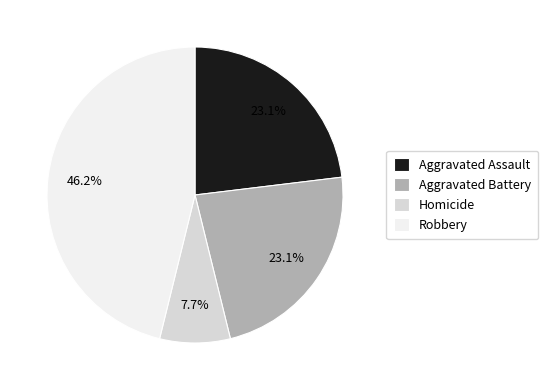

What is the total percentage of Aggravated Battery and Robbery?

69.2%